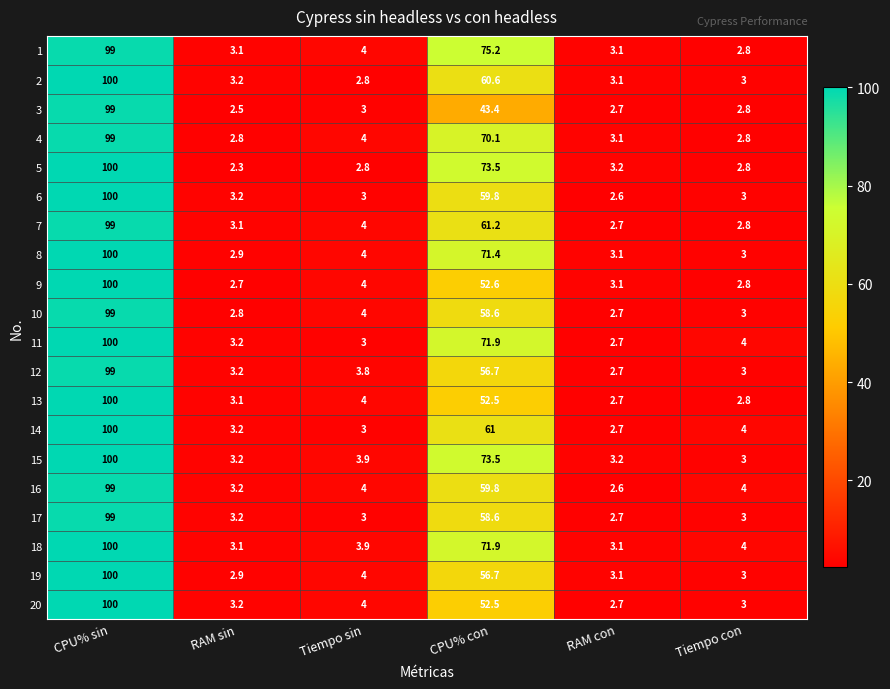

Which series has the largest range (max minus min)?

5